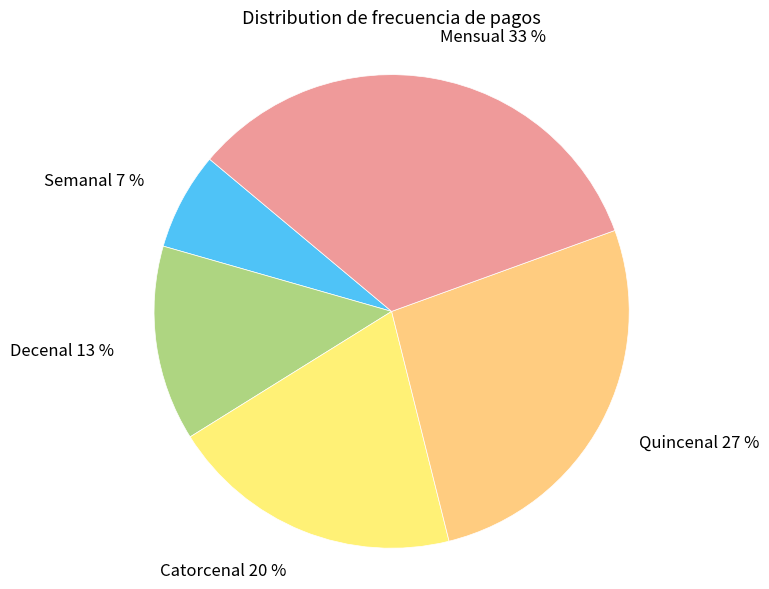

Which category has the smallest portion of the pie?

Semanal